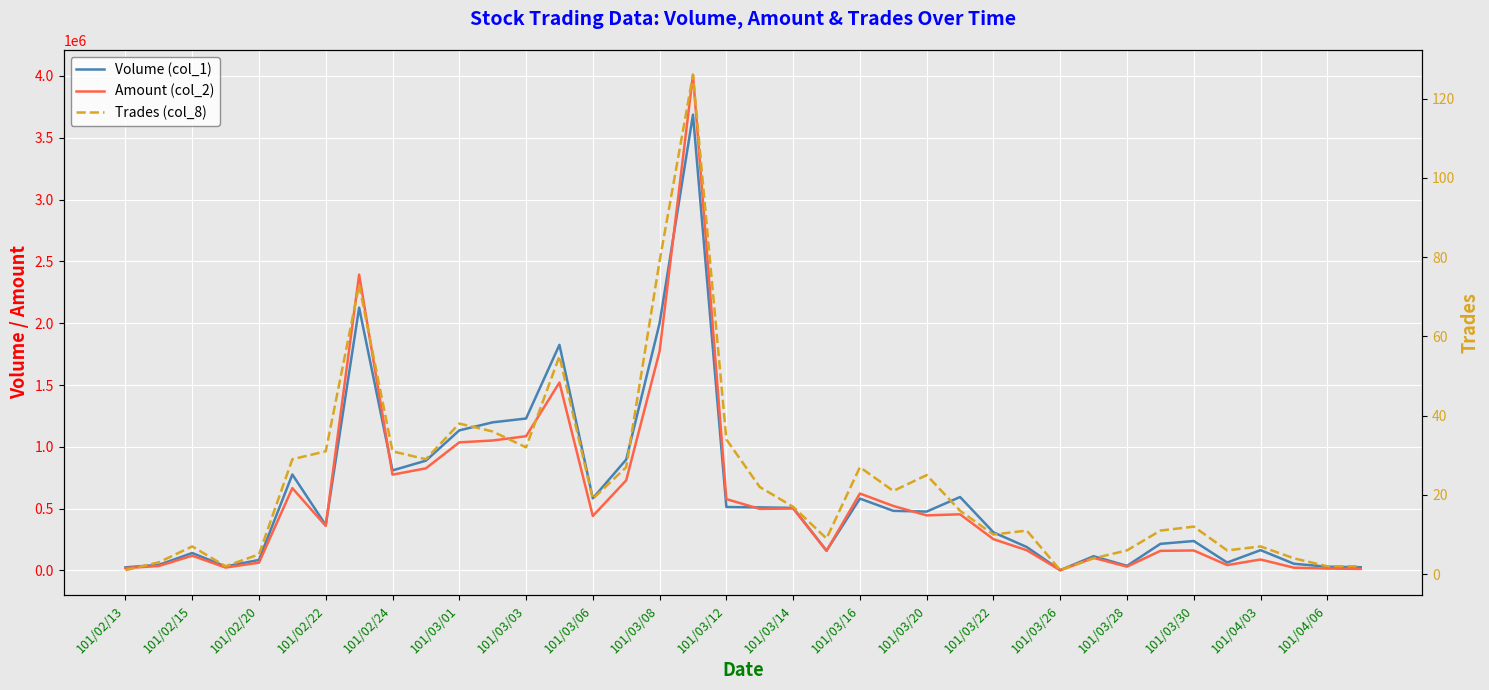

What is the difference between the second highest and minimum values in the Trades (col_8) series?

78